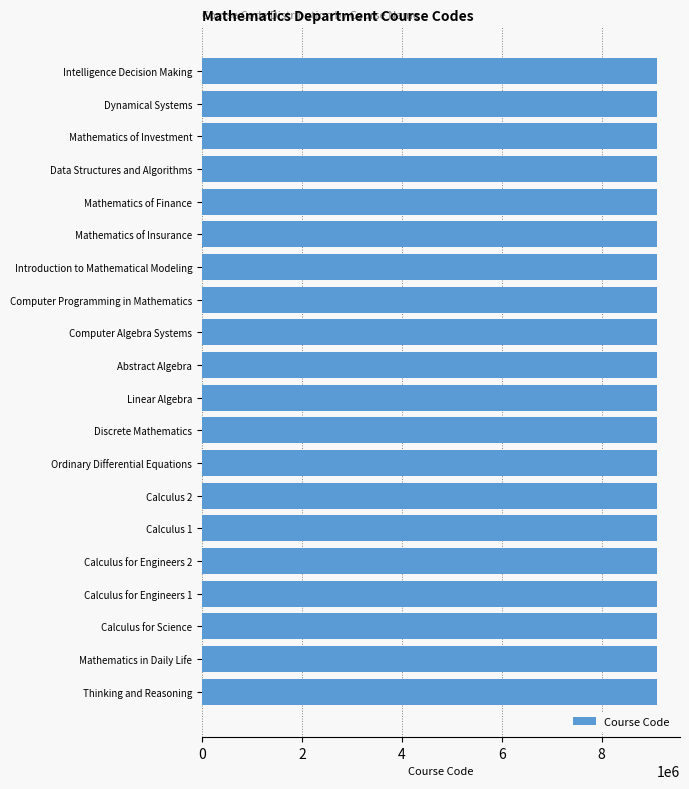

What value does the data have at Dynamical Systems?

9114325